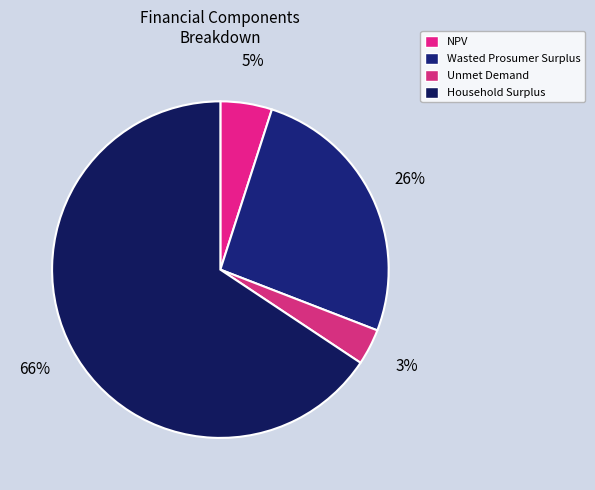

Which slice represents more than half of the pie?

Household Surplus